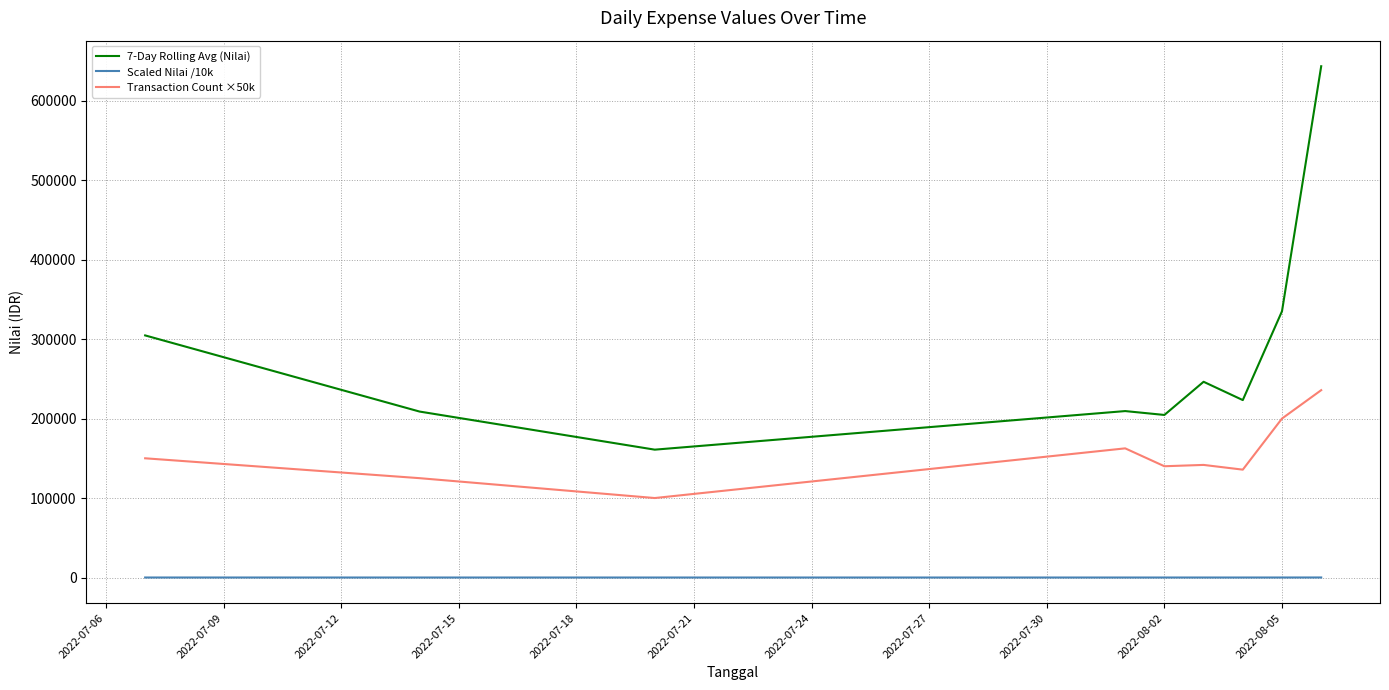

Which series has the largest total across all categories?

7-Day Rolling Avg (Nilai)